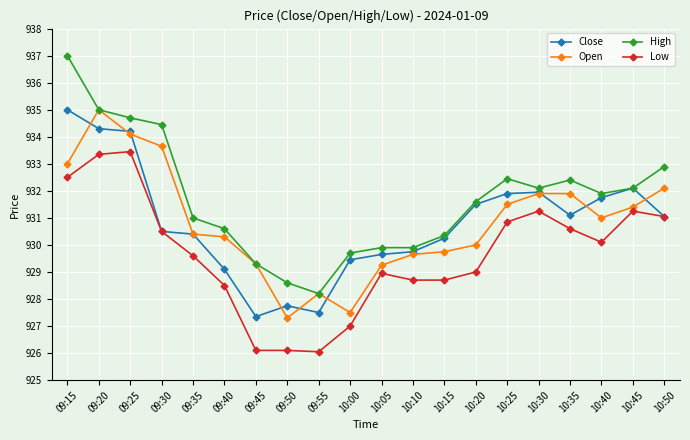

What is the difference between the highest and lowest values at 10:35?

1.8